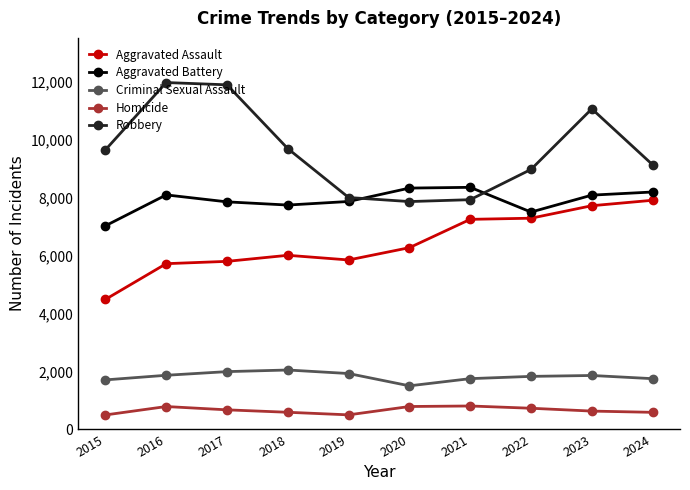

What is the difference between the maximum and minimum values in the Aggravated Assault series?

3420